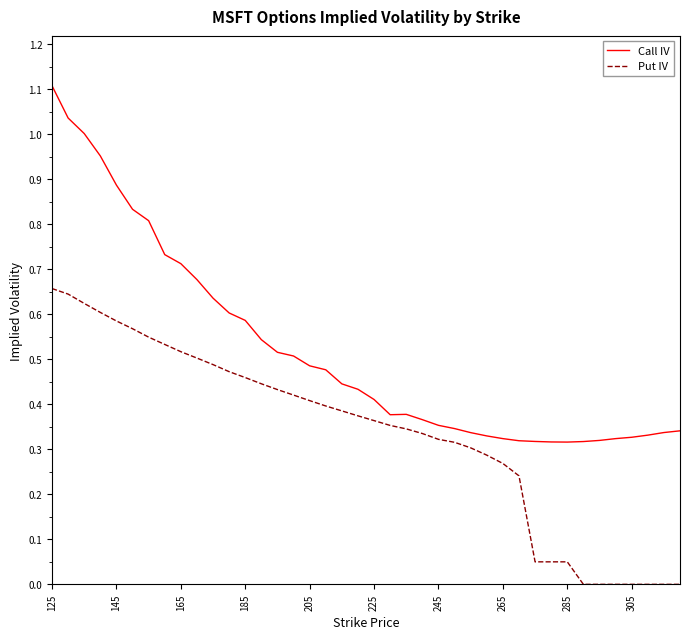

List the series in order of their peak value, highest first.

Call IV, Put IV